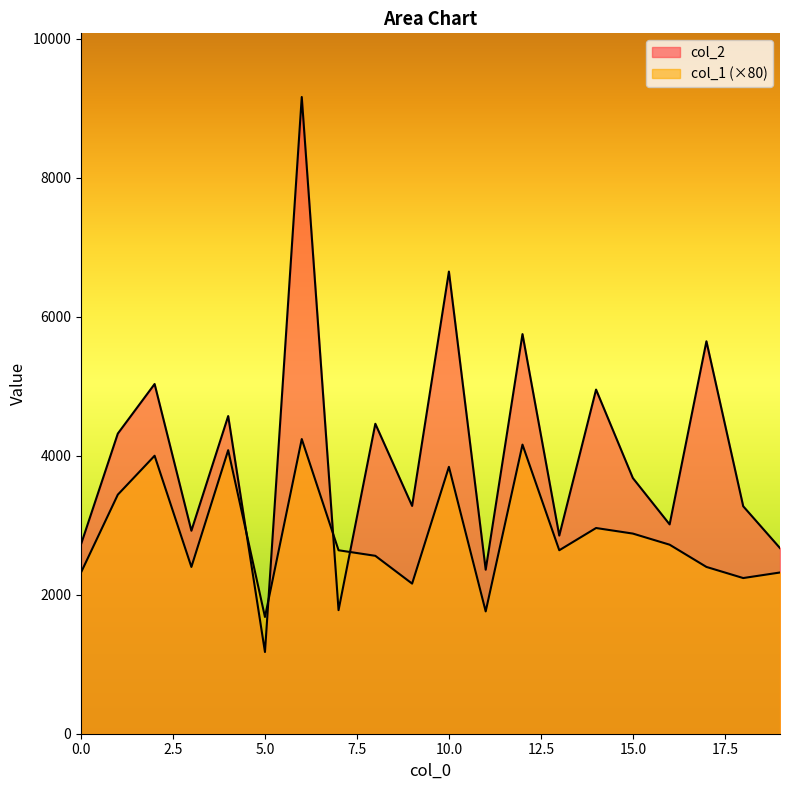

How many values in the col_2 series exceed 3679?

9